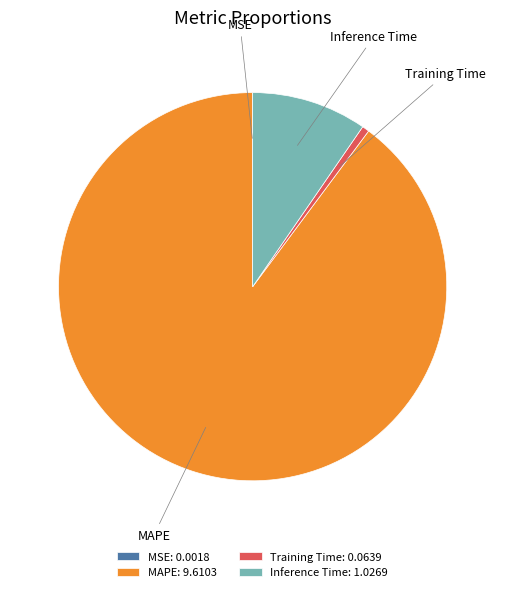

True or false: Training Time accounts for 11% of the total.

False